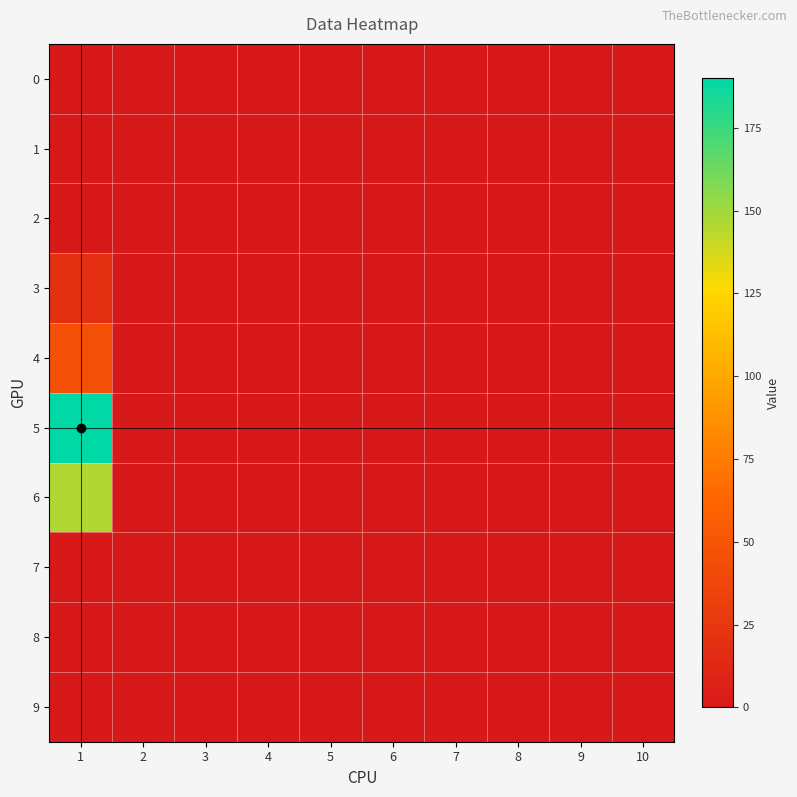

Which label corresponds to the largest value in the chart?

1